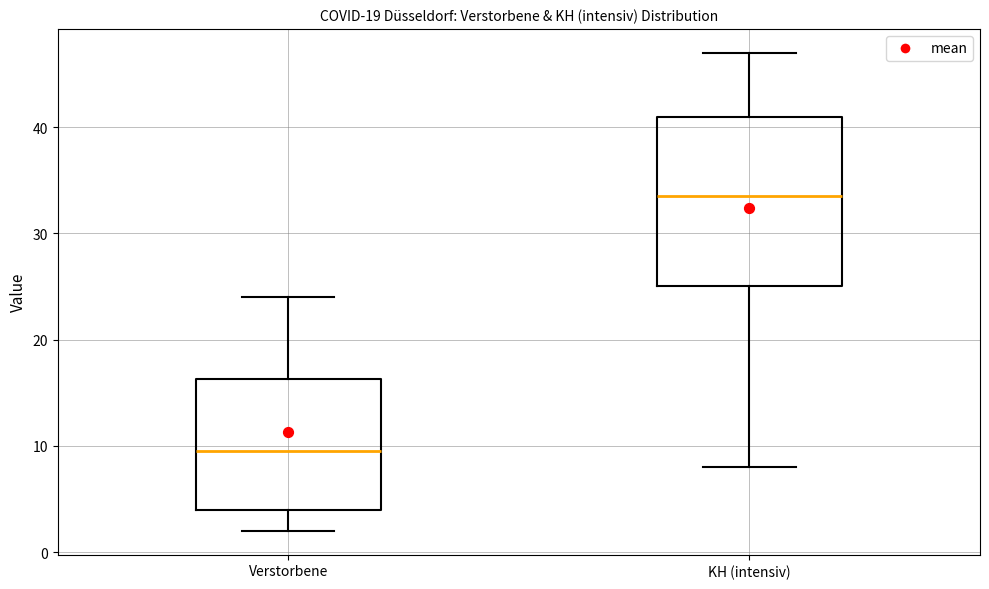

Reading left to right, transcribe this box plot: for each box, give where its median line is, the range the box spans, and where its two whiskers end, as read against the y-axis. The values are not printed on the chart, so give them approximately, as read against the axis.

Verstorbene: median 10, box 4 to 16, whiskers 2 to 24
KH (intensiv): median 34, box 25 to 41, whiskers 8 to 47